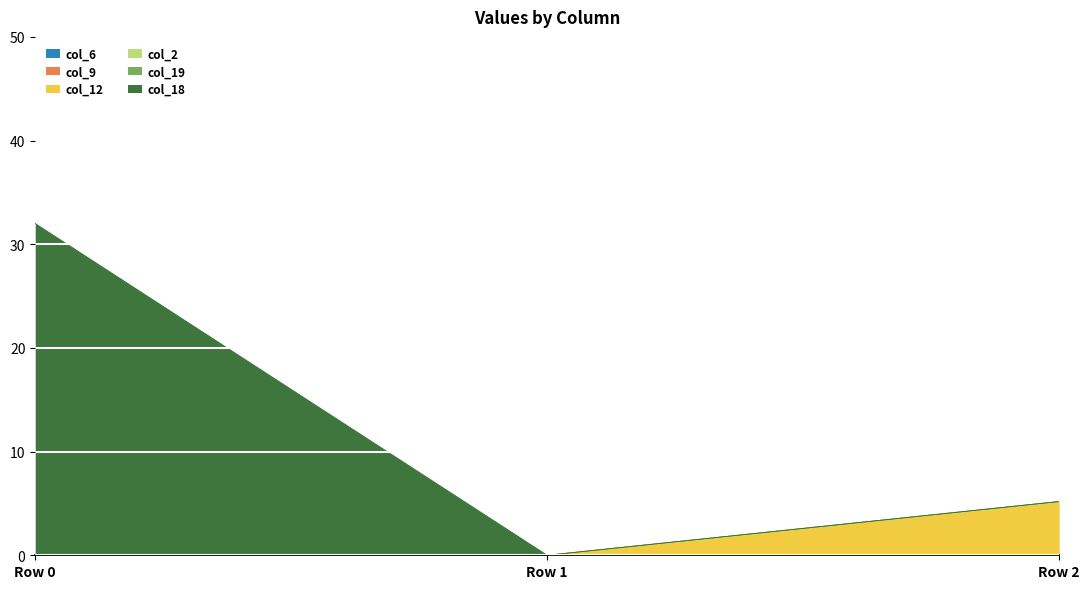

At Row 0, list the series in order from smallest to largest.

col_6, col_9, col_12, col_2, col_19, col_18